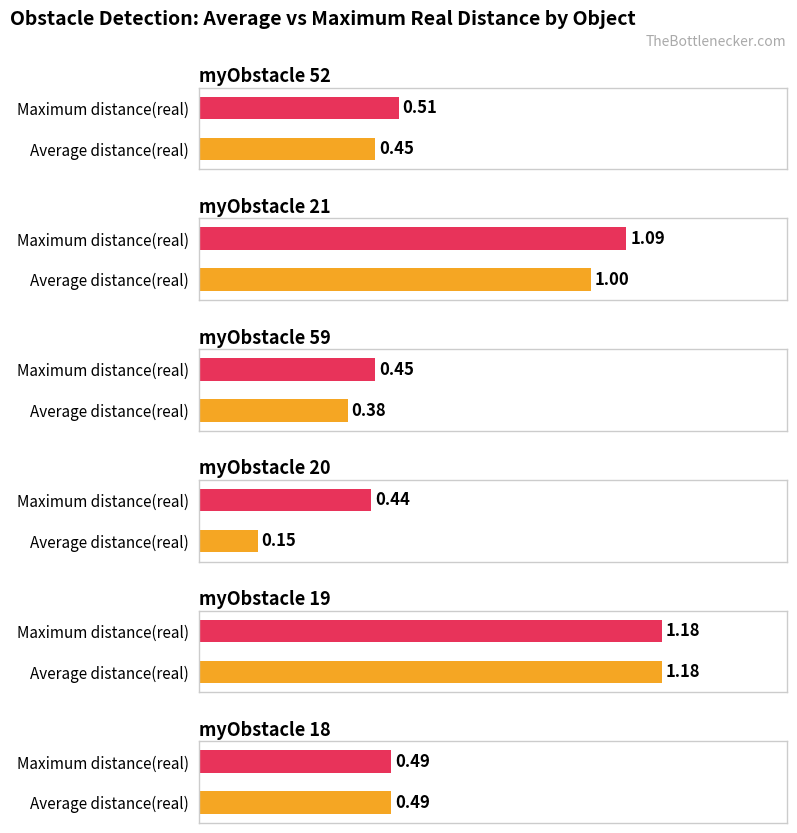

What is the label of the 4th bar from the right?

myObstacle 59